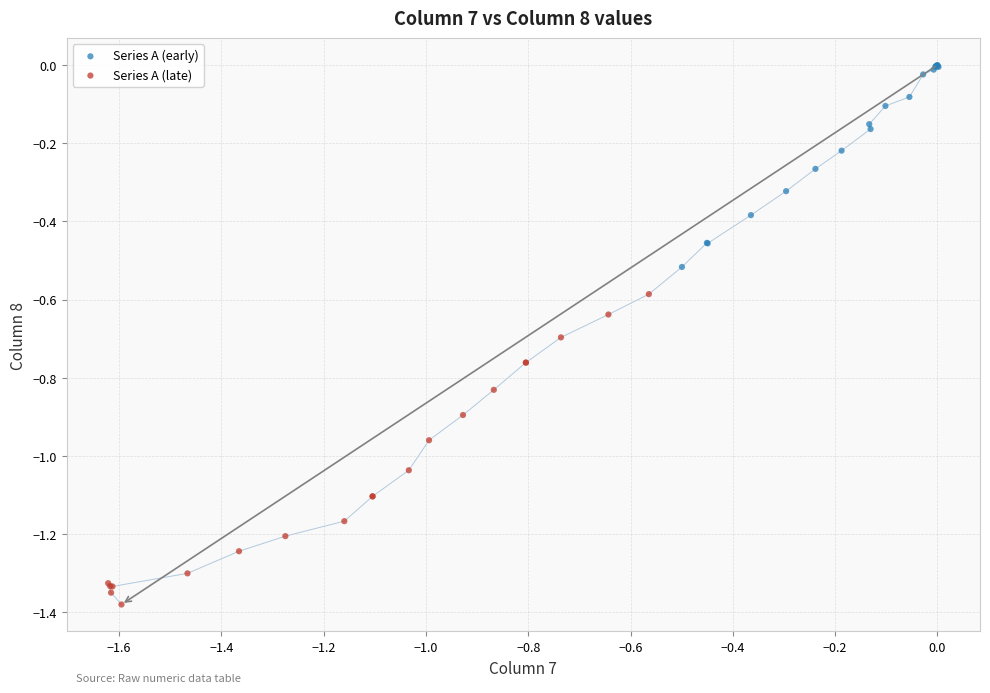

Which series reaches the maximum Y coordinate?

Series A (early)